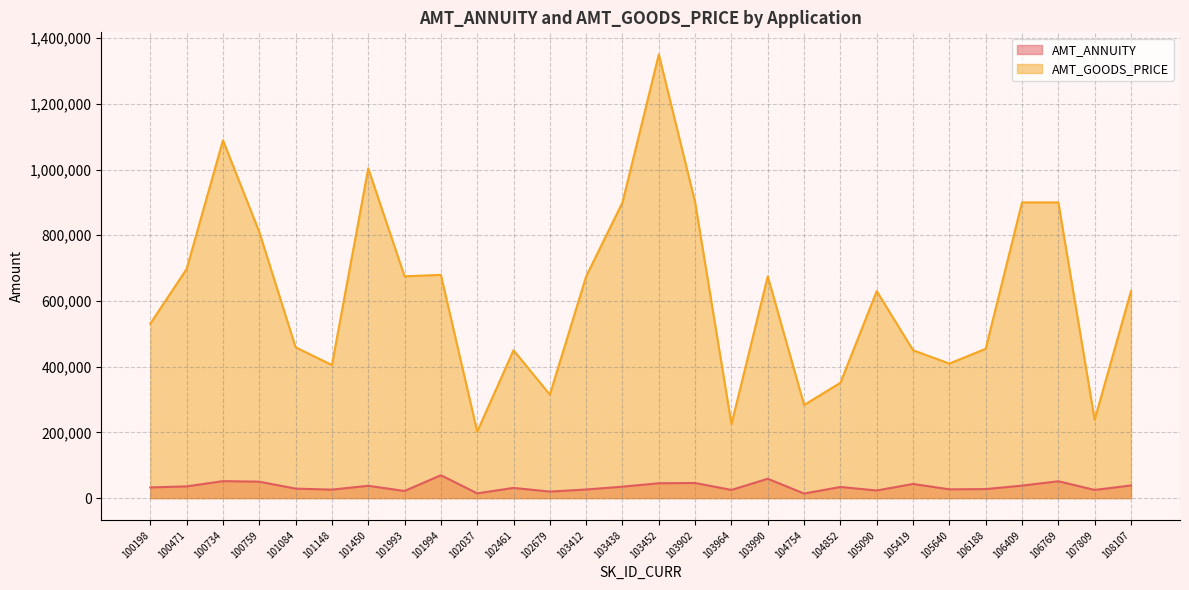

What is the value of the AMT_GOODS_PRICE point at the 25th from the left?

900000.0